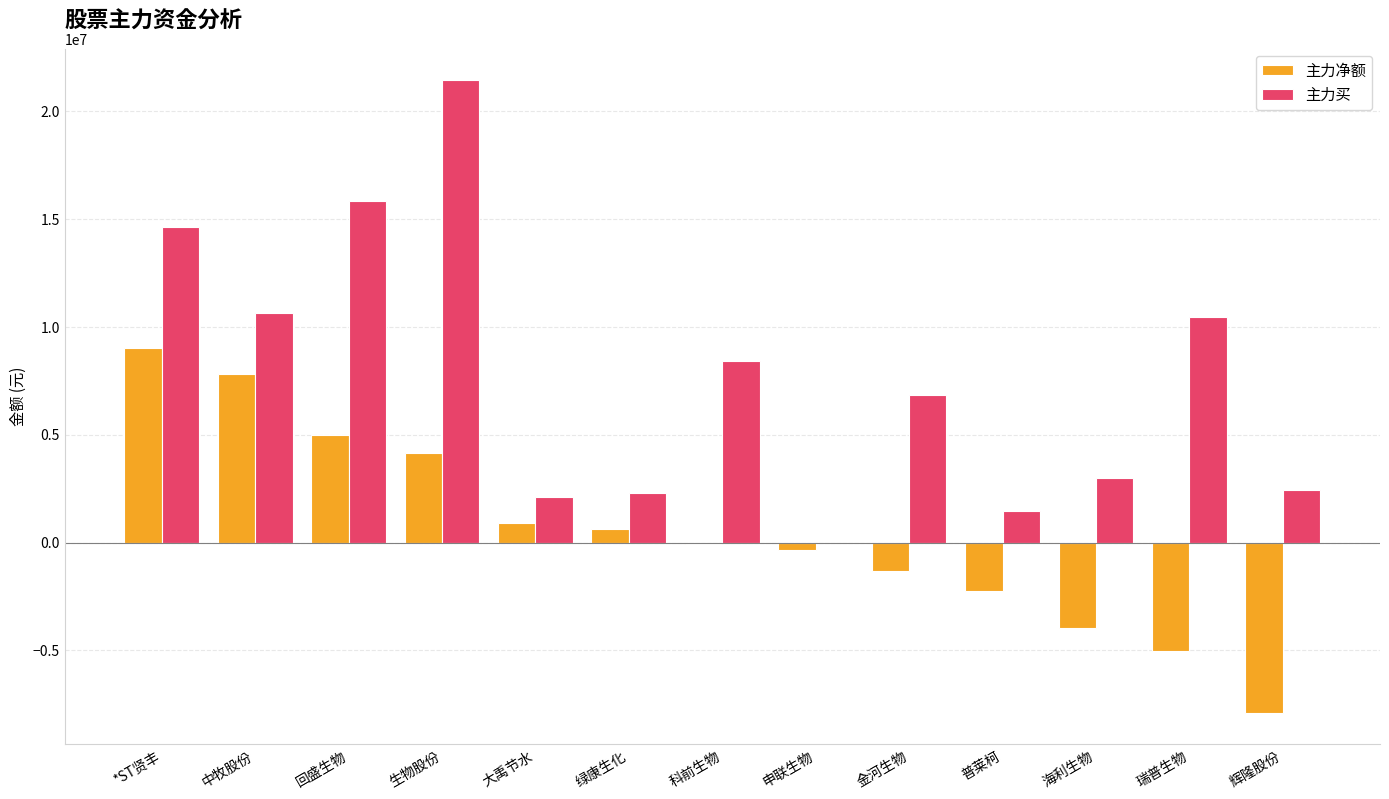

How many groups of bars are there?

13